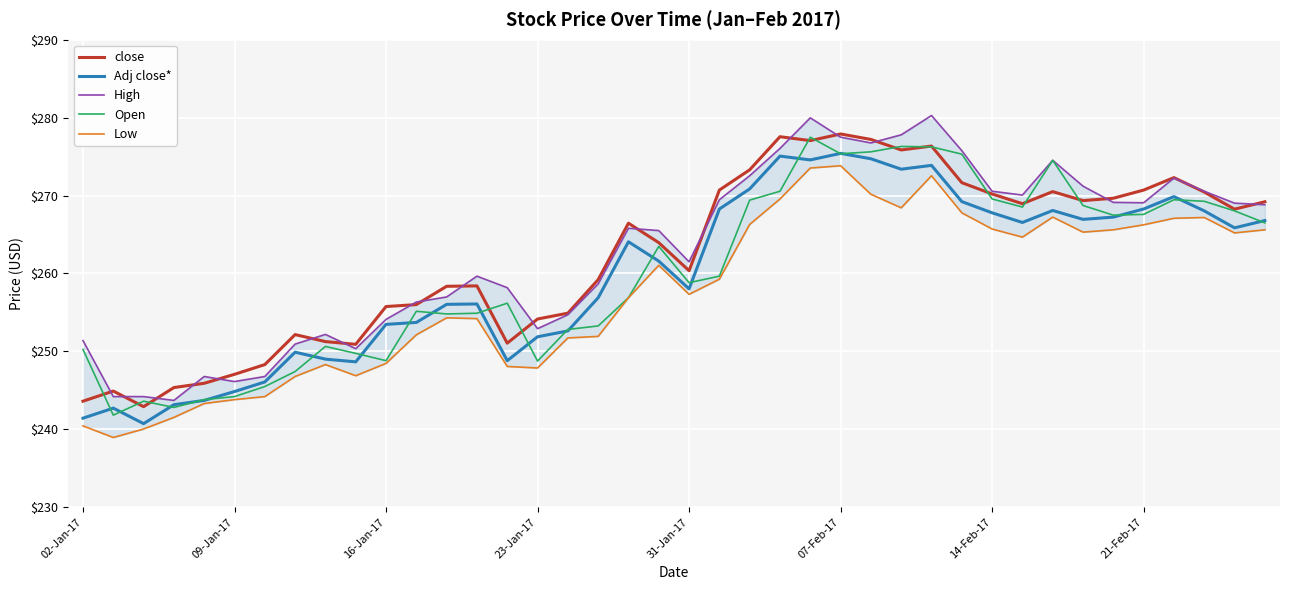

Which series has the largest range (max minus min)?

High